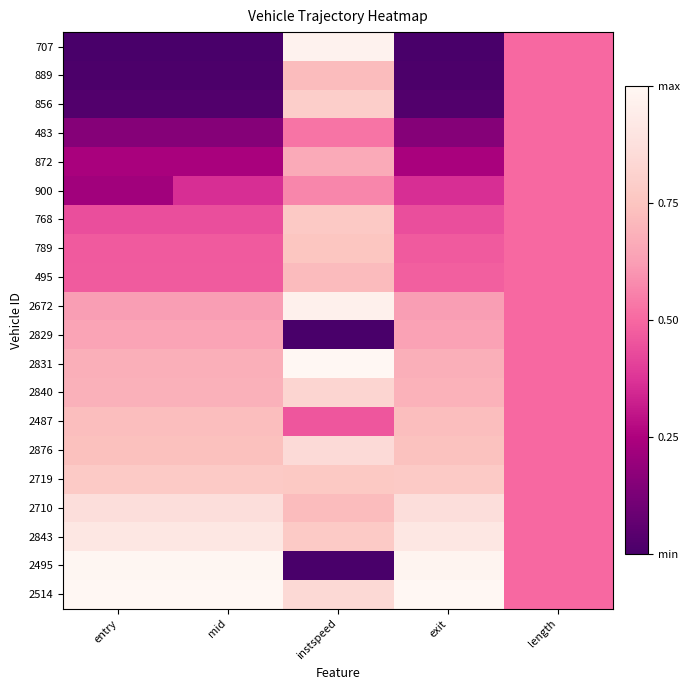

Reading right to left, what are all the values shown in this chart?

707: length=0.5	exit=0.0	instspeed=1.0	mid=0.0	entry=0.0
889: length=0.5	exit=0.0	instspeed=0.7	mid=0.0	entry=0.0
856: length=0.5	exit=0.0	instspeed=0.8	mid=0.0	entry=0.0
483: length=0.5	exit=0.2	instspeed=0.5	mid=0.2	entry=0.2
872: length=0.5	exit=0.2	instspeed=0.7	mid=0.2	entry=0.2
900: length=0.5	exit=0.4	instspeed=0.6	mid=0.4	entry=0.2
768: length=0.5	exit=0.4	instspeed=0.8	mid=0.4	entry=0.4
789: length=0.5	exit=0.5	instspeed=0.8	mid=0.5	entry=0.5
495: length=0.5	exit=0.5	instspeed=0.7	mid=0.5	entry=0.5
2672: length=0.5	exit=0.6	instspeed=1.0	mid=0.6	entry=0.6
2829: length=0.5	exit=0.6	instspeed=0.0	mid=0.6	entry=0.6
2831: length=0.5	exit=0.7	instspeed=1.0	mid=0.7	entry=0.7
2840: length=0.5	exit=0.7	instspeed=0.8	mid=0.7	entry=0.7
2487: length=0.5	exit=0.7	instspeed=0.5	mid=0.7	entry=0.7
2876: length=0.5	exit=0.7	instspeed=0.9	mid=0.7	entry=0.7
2719: length=0.5	exit=0.8	instspeed=0.8	mid=0.8	entry=0.8
2710: length=0.5	exit=0.9	instspeed=0.7	mid=0.9	entry=0.9
2843: length=0.5	exit=0.9	instspeed=0.8	mid=0.9	entry=0.9
2495: length=0.5	exit=1.0	instspeed=0.0	mid=1.0	entry=1.0
2514: length=0.5	exit=1.0	instspeed=0.8	mid=1.0	entry=1.0